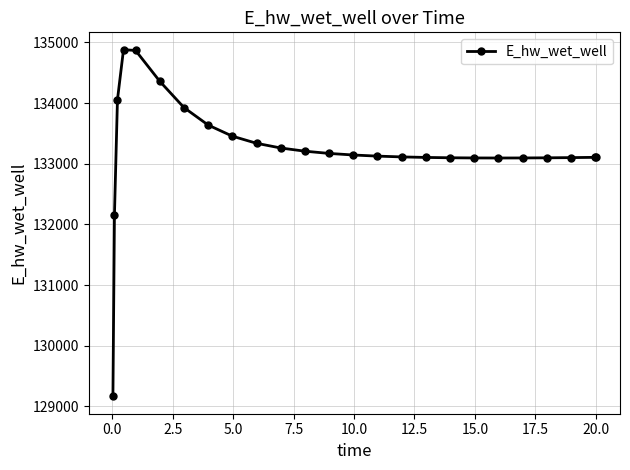

What is the value of the 5th point from the left?

134866.4